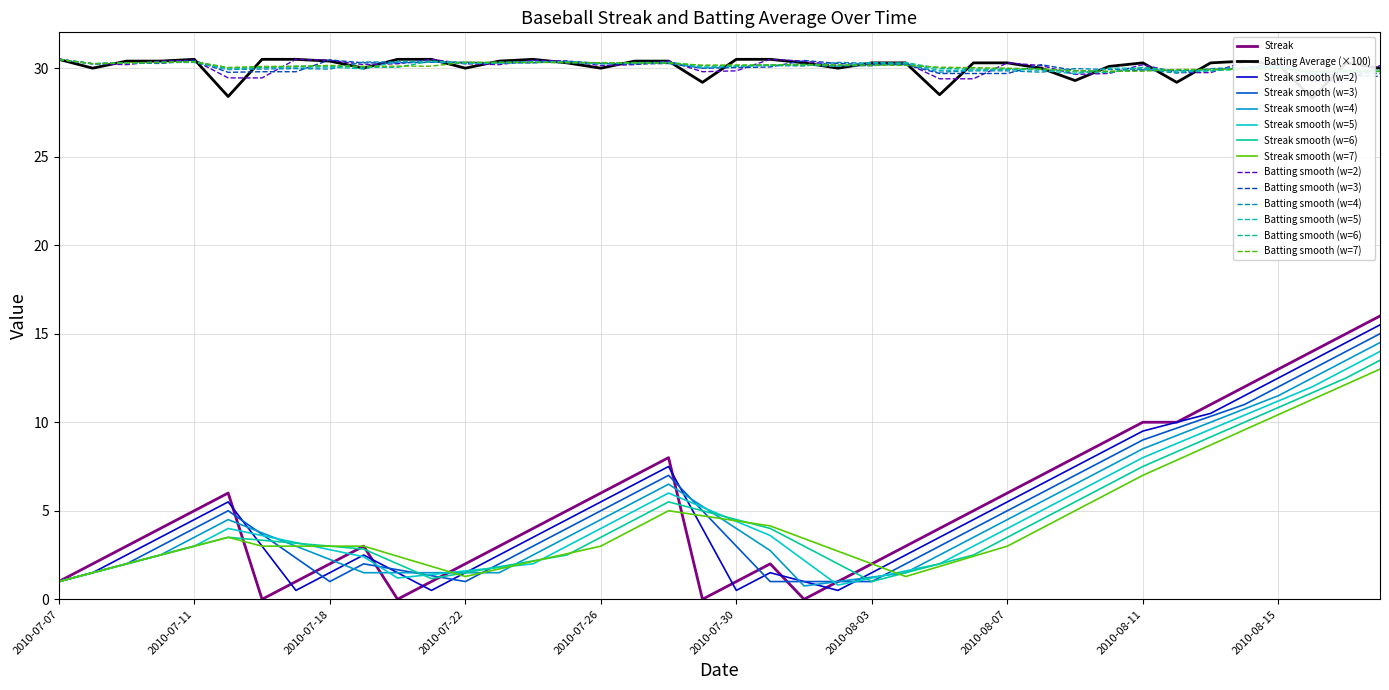

The value of Streak smooth (w=4) at 2010-07-18 is 2.2. True or false?

True